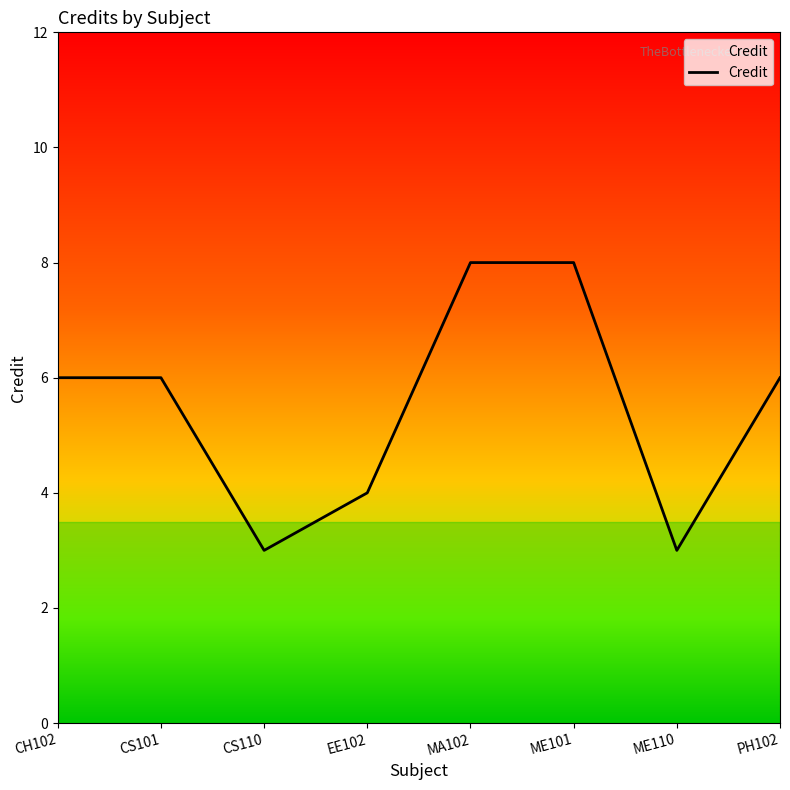

At which category does the data reach its first local valley?

CS110